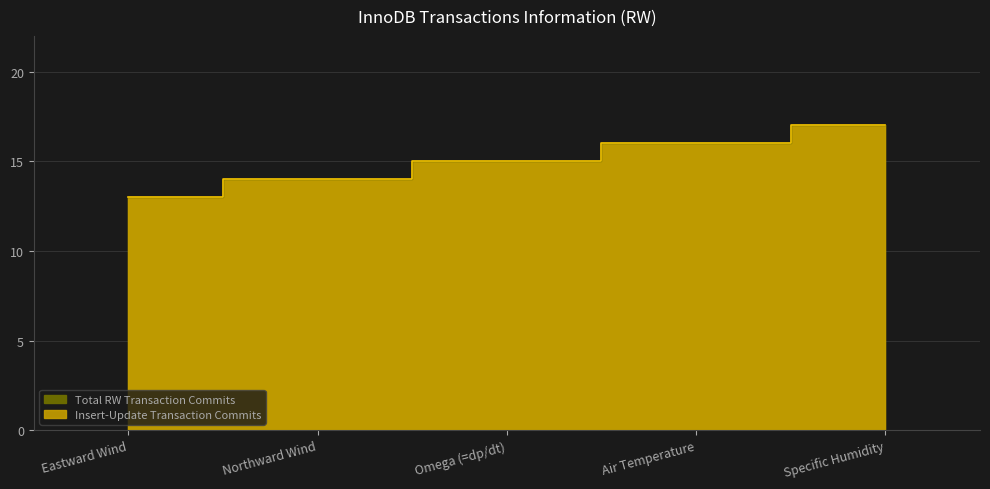

Does the chart have visible grid lines?

Yes